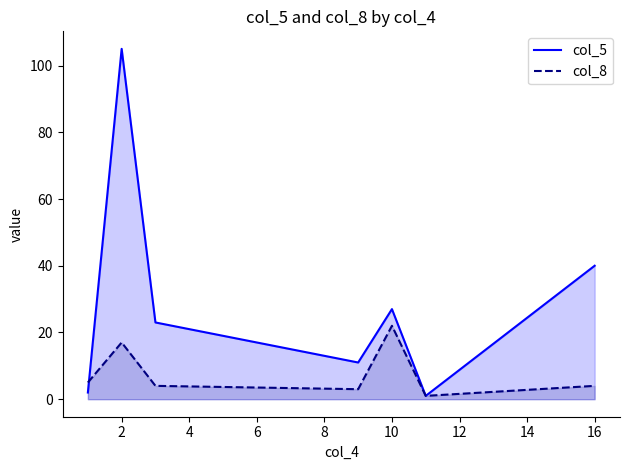

What is the difference between the col_8 values at 3 and 2?

13